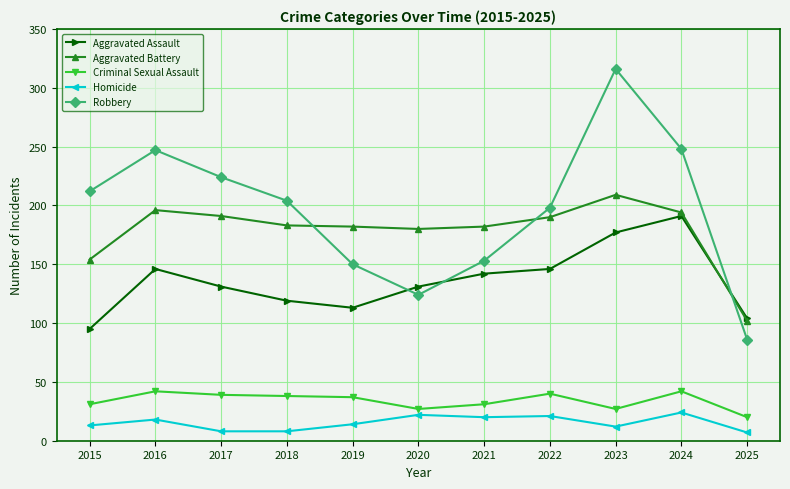

Where do Aggravated Assault and Robbery first cross each other?

2019 and 2020